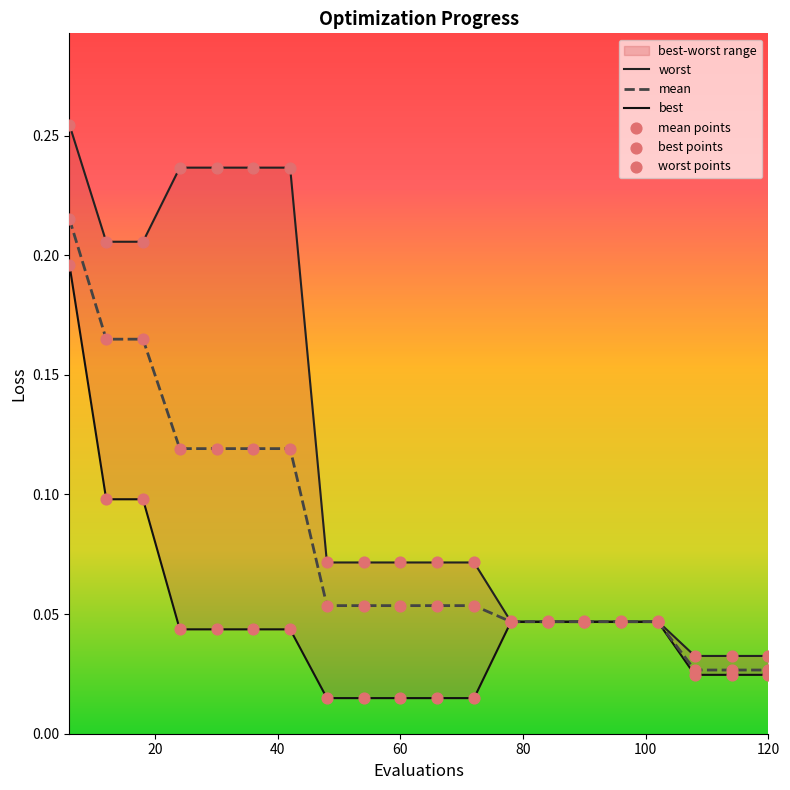

The value of mean at 60 is 0.0. True or false?

False